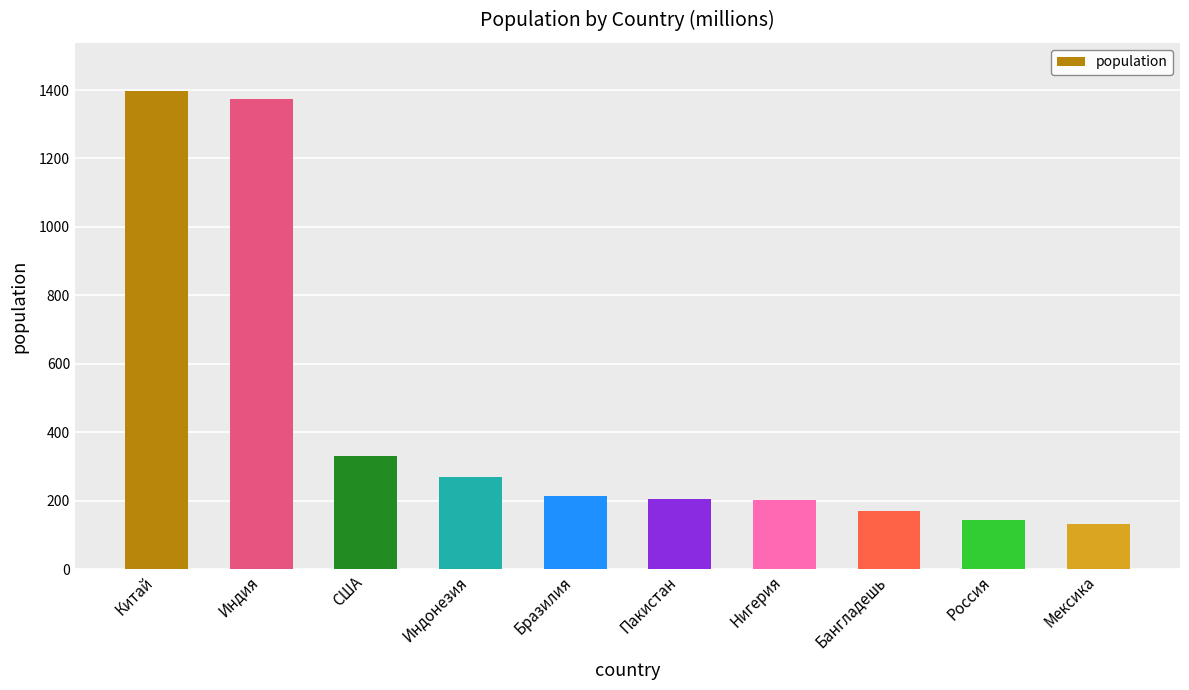

What is the ratio of the value at Мексика to the value at США?

0.4